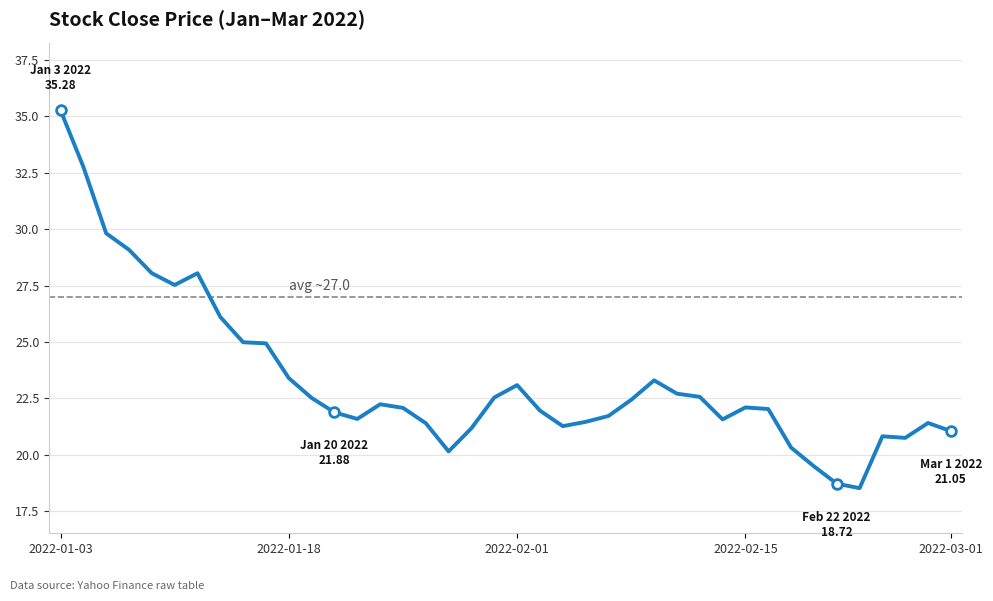

What is the minimum value shown in the chart?

18.5